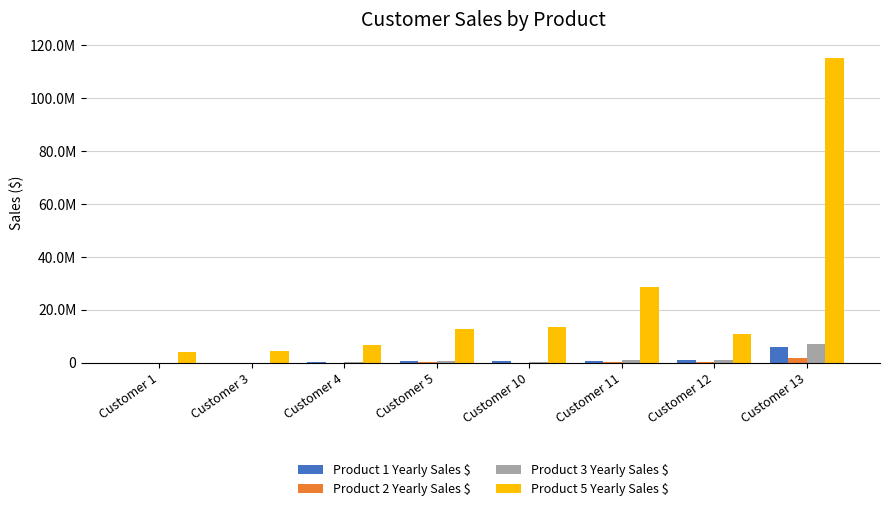

Reading right to left, what are all the values shown in this chart?

Product 1 Yearly Sales $: 6000000	1100000	680500	600000	790000	300000	90000	100000
Product 2 Yearly Sales $: 1800000	220000	204150	120000	158000	60000	27000	30000
Product 3 Yearly Sales $: 7200000	1100000	1020750	480000	790000	240000	108000	90000
Product 5 Yearly Sales $: 115200000	11000000	28581000	13440000	12640000	6720000	4320000	4050000